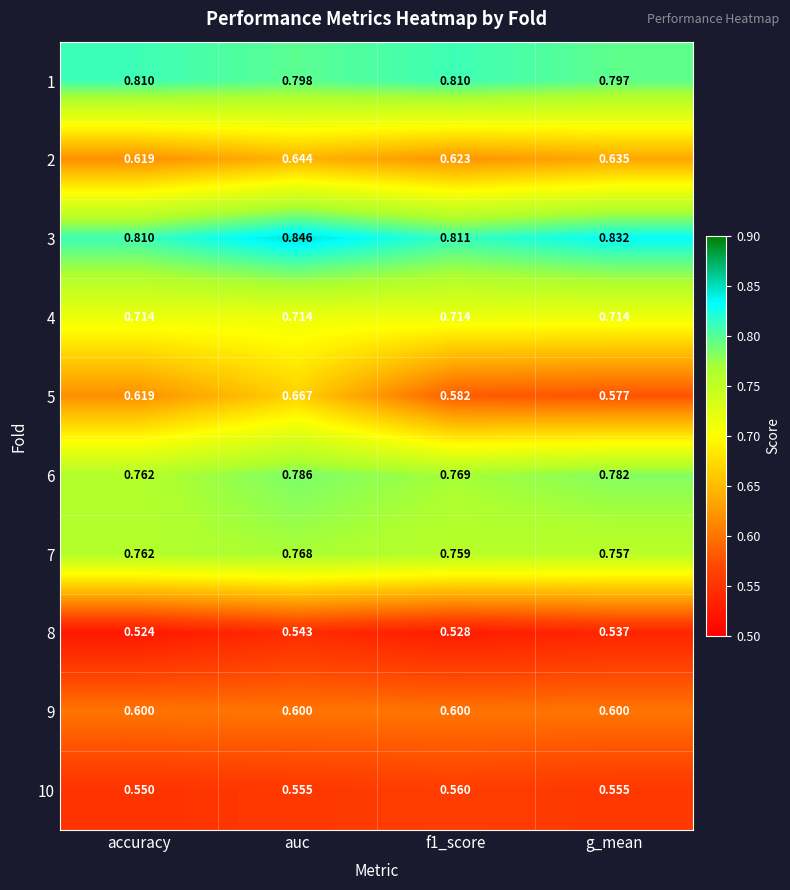

At which label is 8 closest to 0?

accuracy